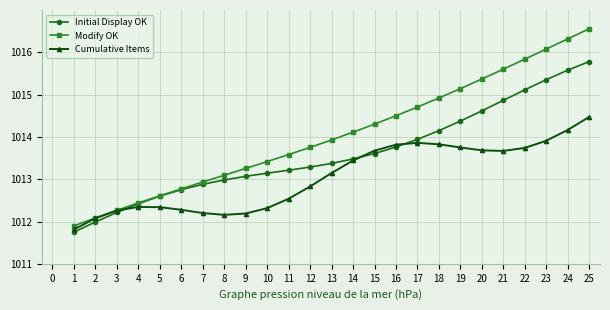

Between 13 and 16, which series saw the biggest shift?

Cumulative Items